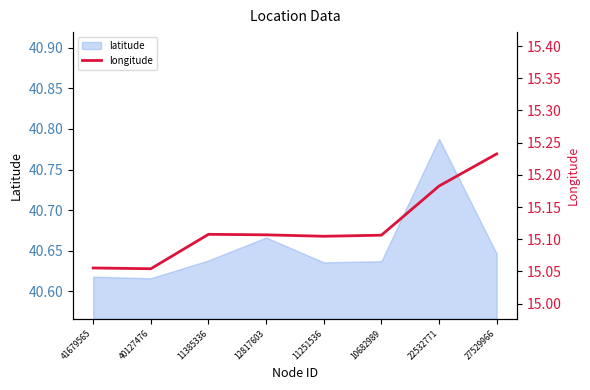

True or false: the data shows 23.9 at 27529966.

False